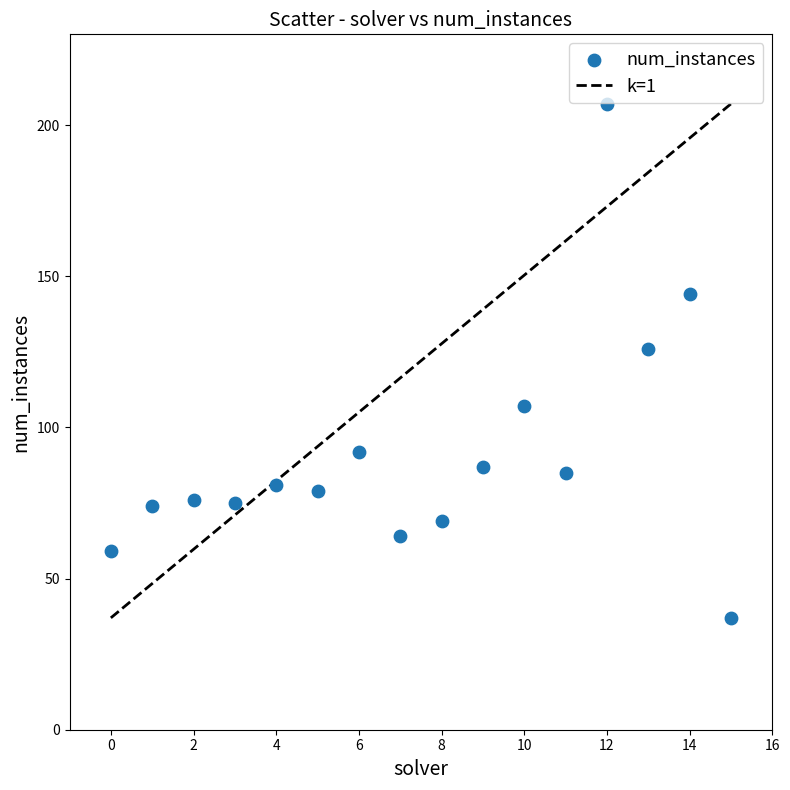

What is the range of Y values (max minus min)?

170